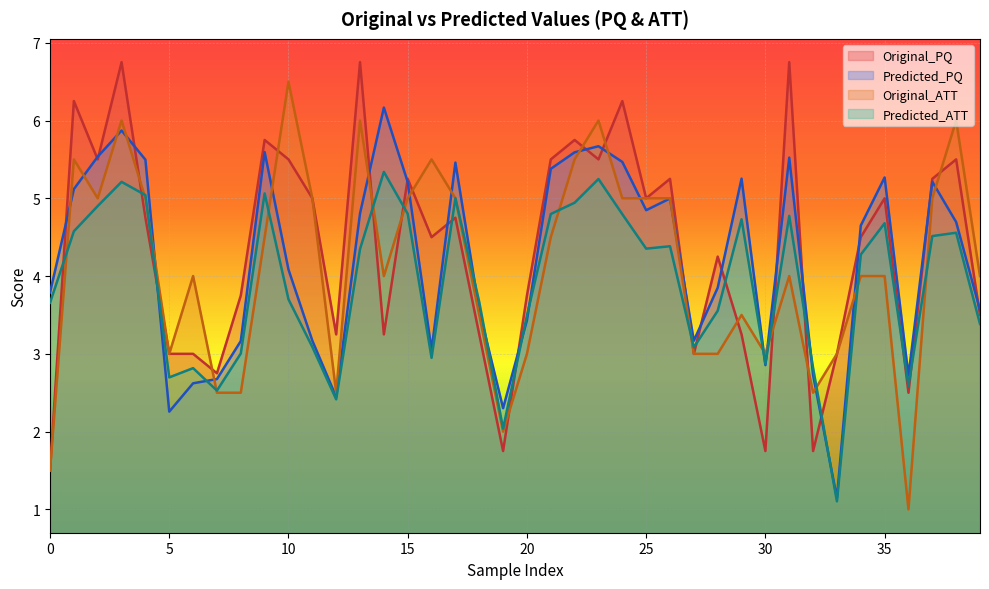

True or false: Predicted_PQ has more than 0 points higher than both neighbors.

True